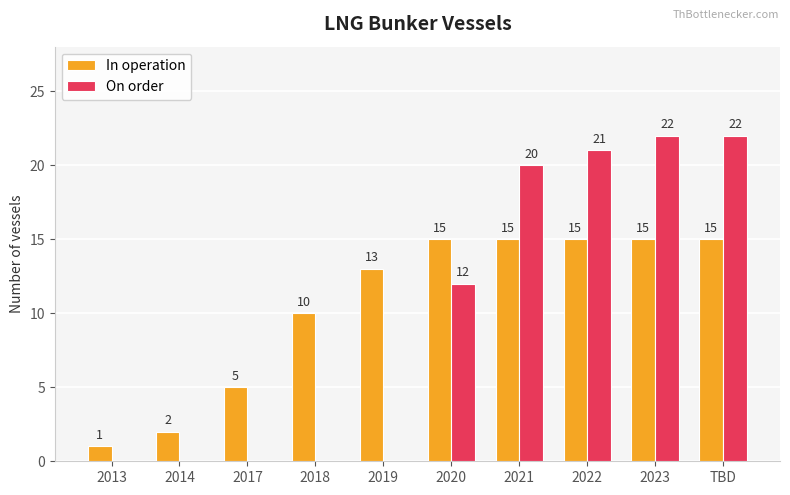

Are the bars horizontal?

No